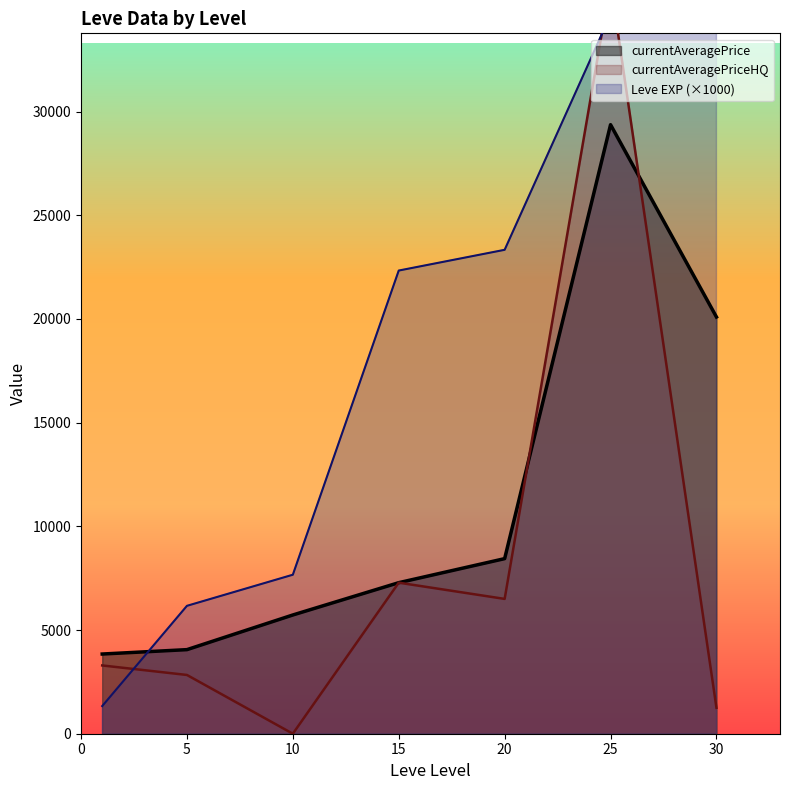

Does the chart display data point markers on the line(s)?

No